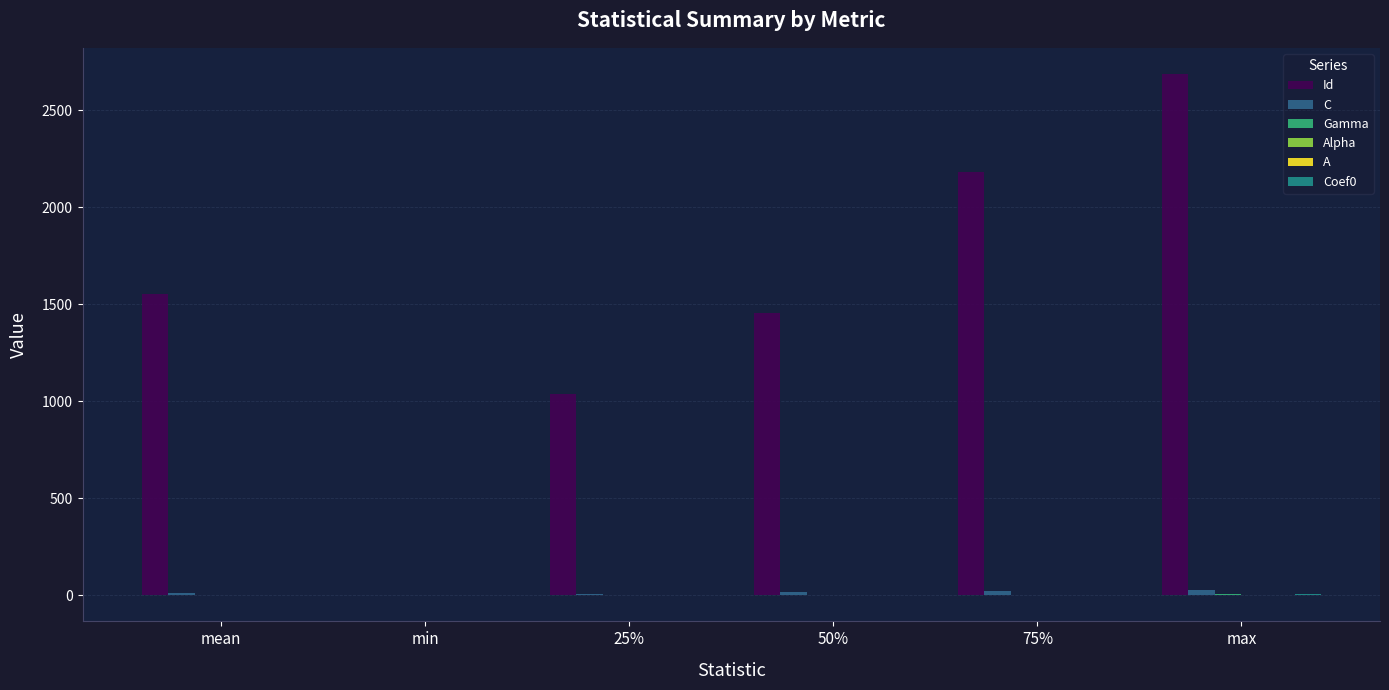

Which label corresponds to the largest value in the chart?

max